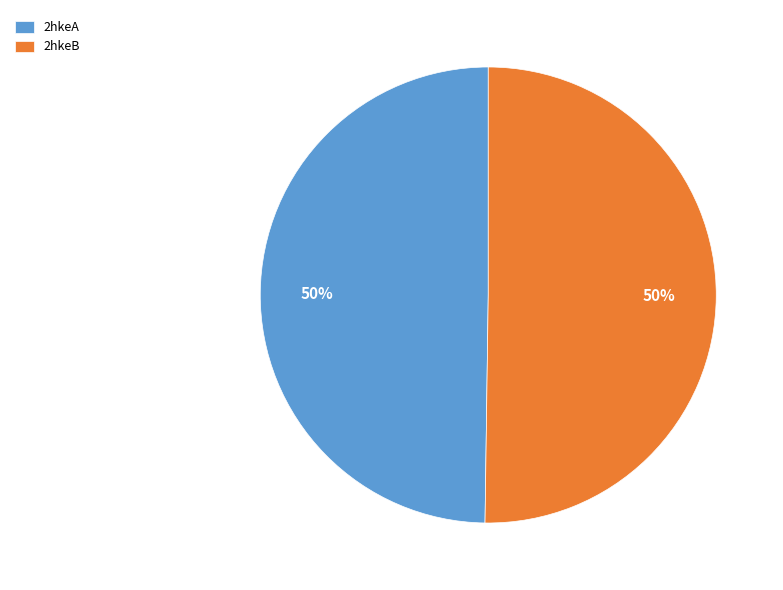

Is it true that 2hkeA is 50% of the pie?

True